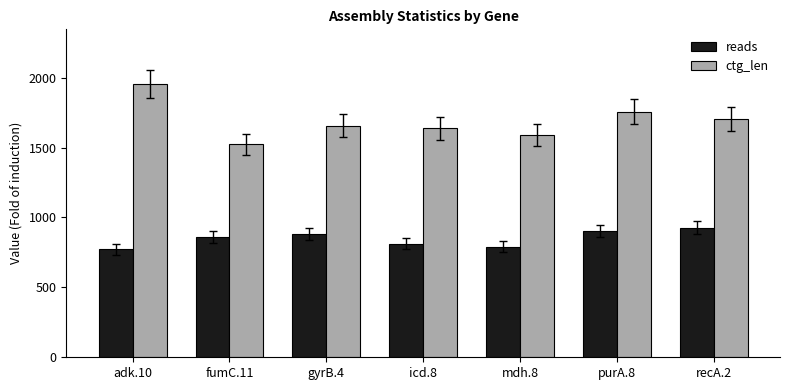

The value of ctg_len at icd.8 is 1637. True or false?

True